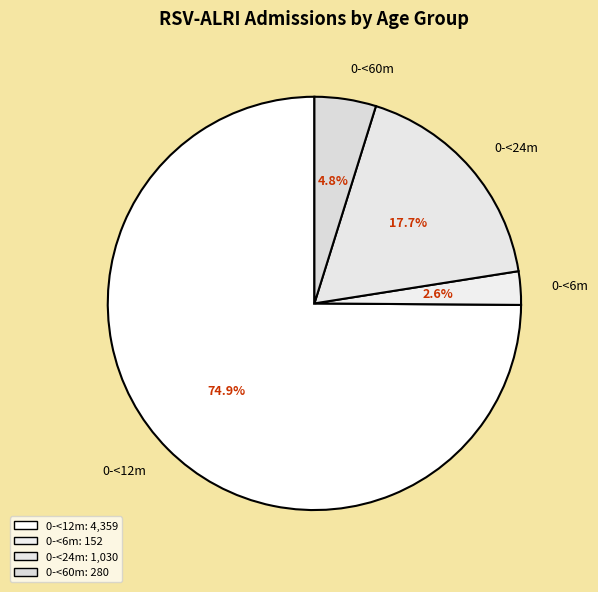

Between 0-<60m and 0-<6m, which is larger?

0-<60m